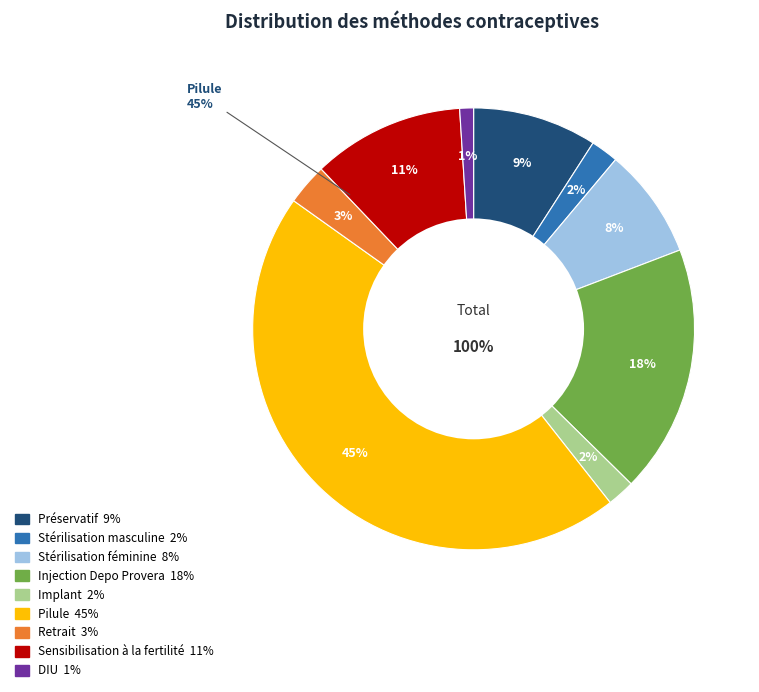

Combined, do DIU and Stérilisation masculine account for over 50%?

No